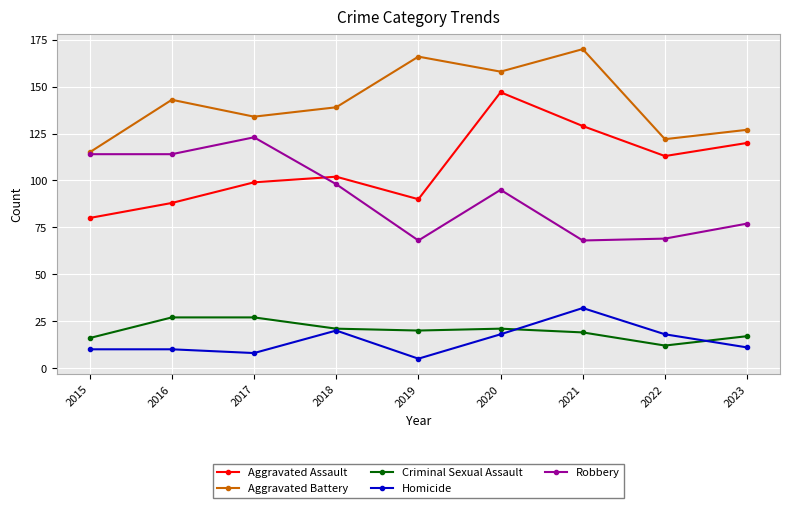

Between 2020 and 2022, which series saw the biggest shift?

Aggravated Battery